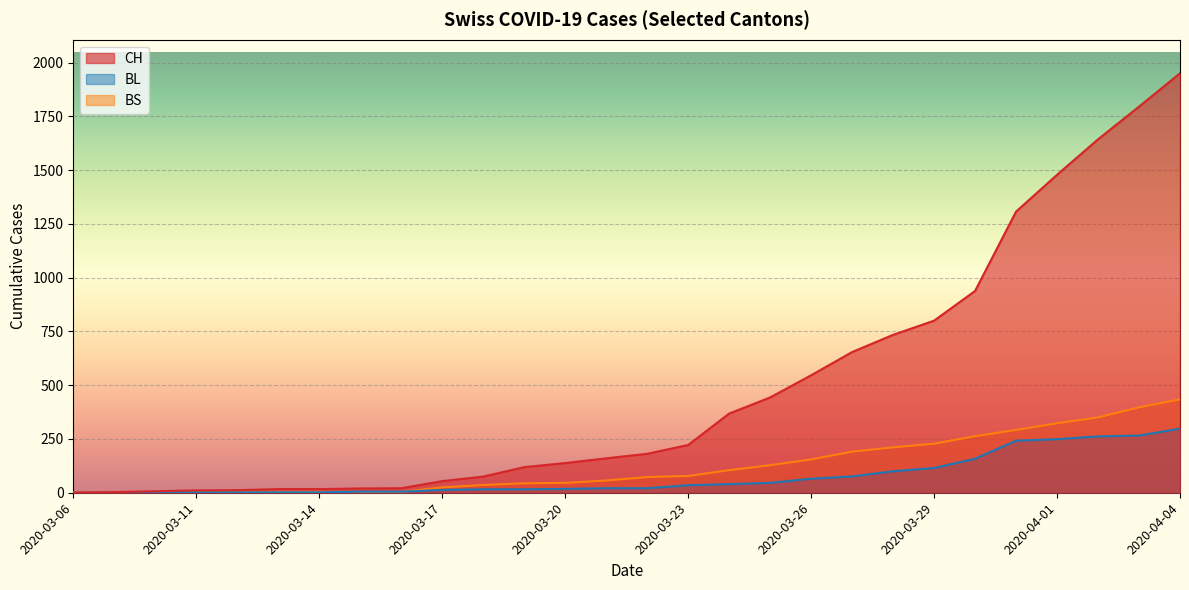

What is the label of the 14th point from the left?

2020-03-21